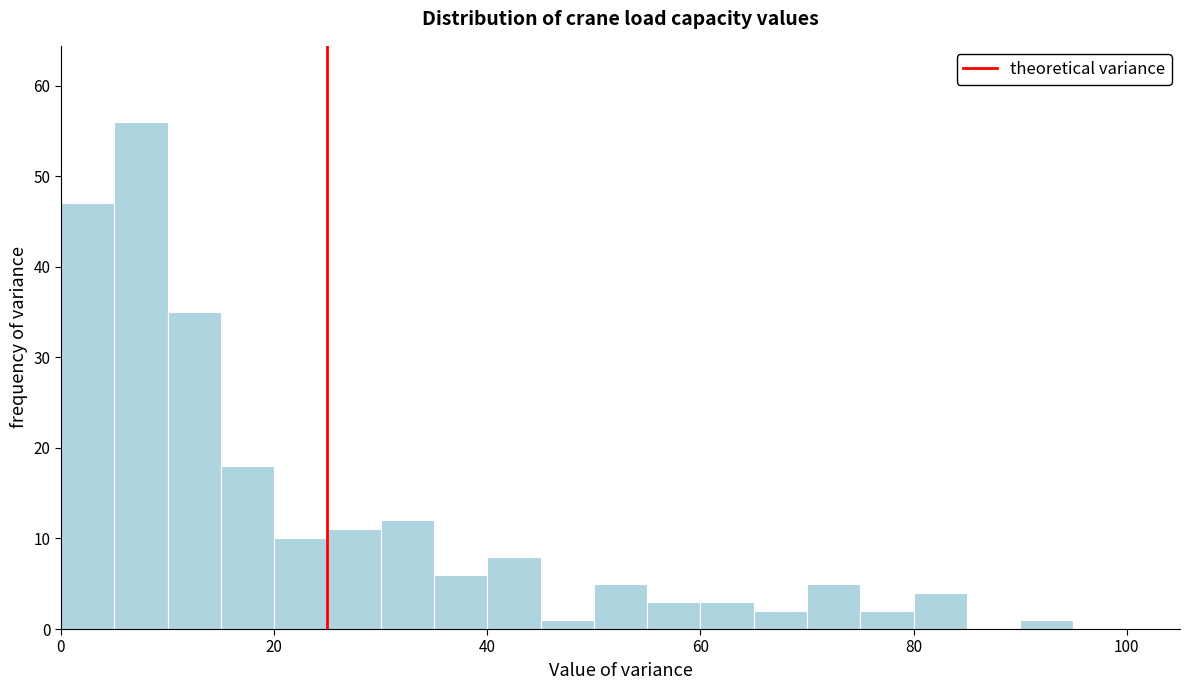

Around what value on the x-axis is the tallest bar? Give the approximate position of its centre, as read against the axis.

8